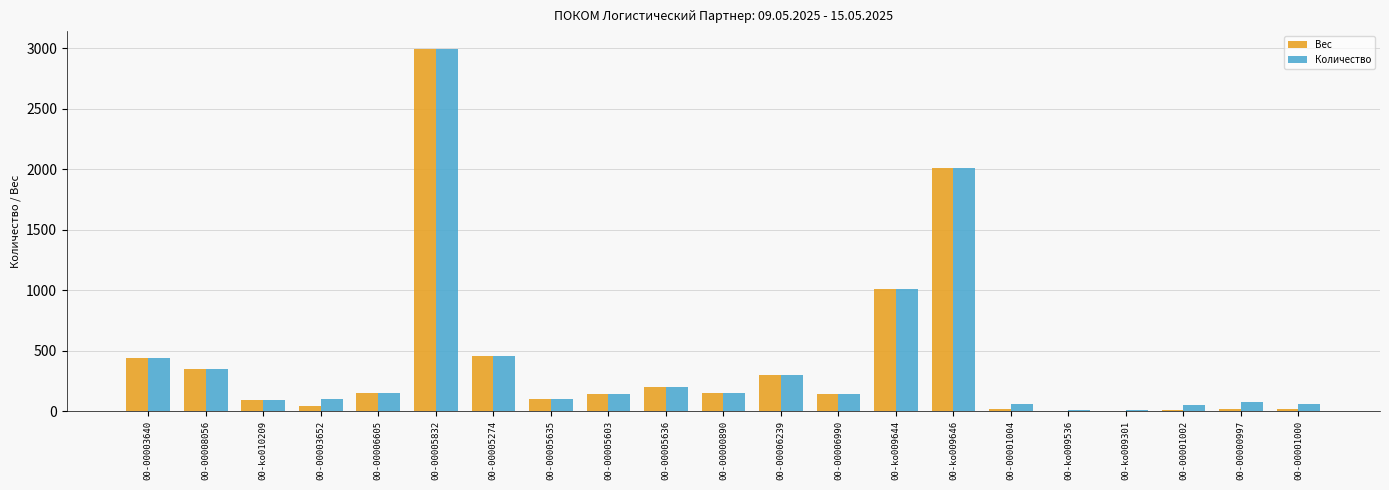

At which category does the chart reach its peak across all series?

00-00005832